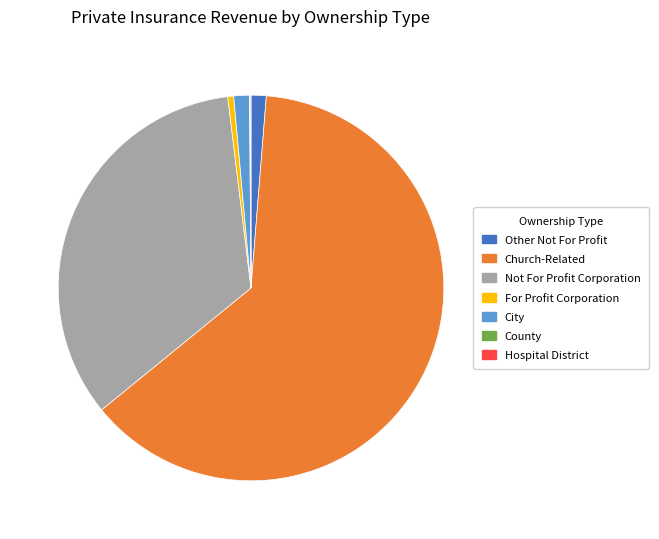

Is it true that Church-Related is 63% of the pie?

True